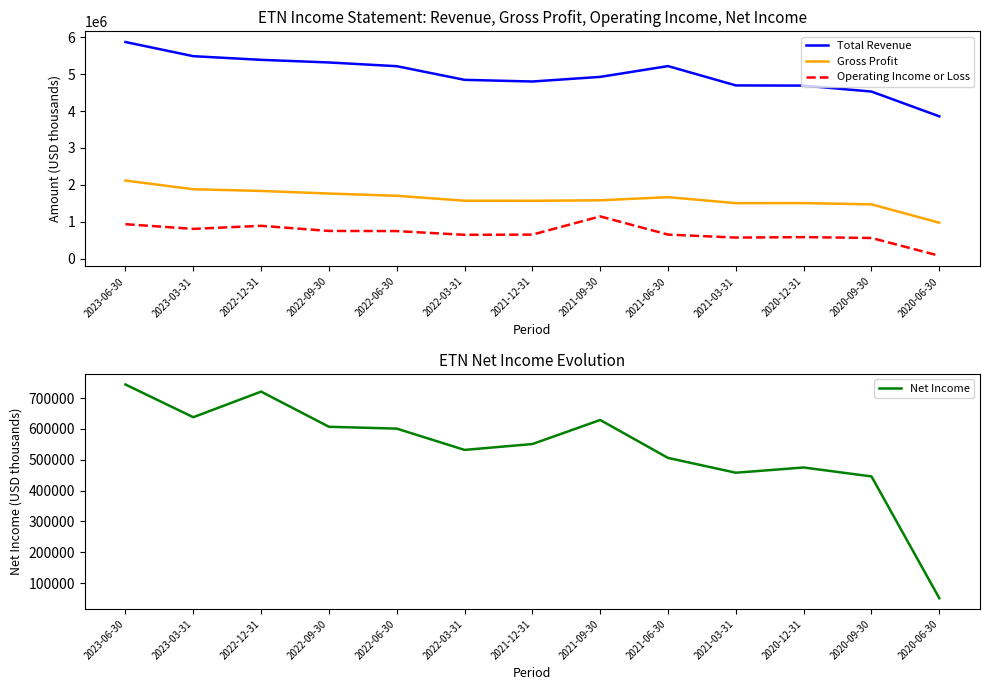

Which series has the largest total across all categories?

Total Revenue